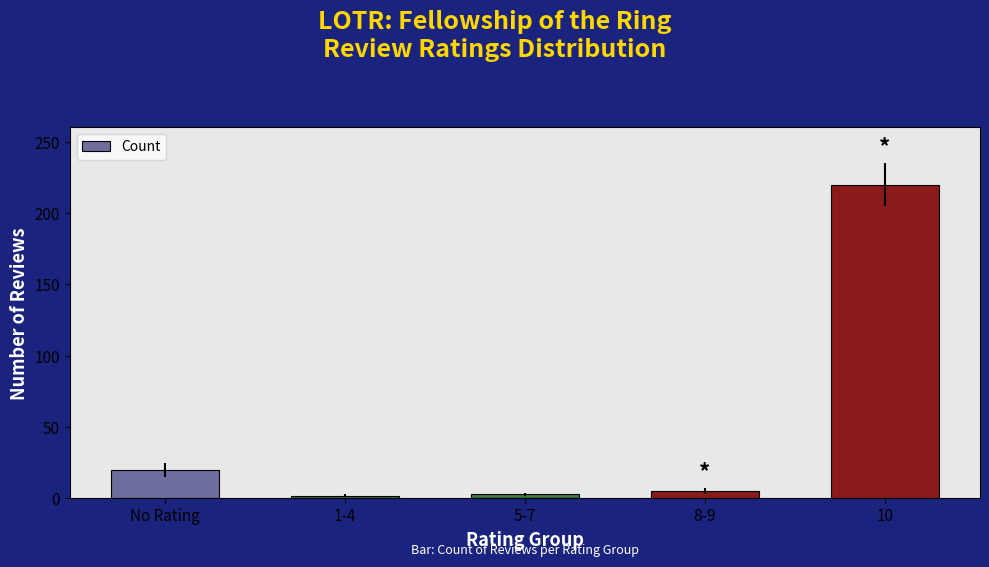

True or false: the data shows 20 at No Rating.

True